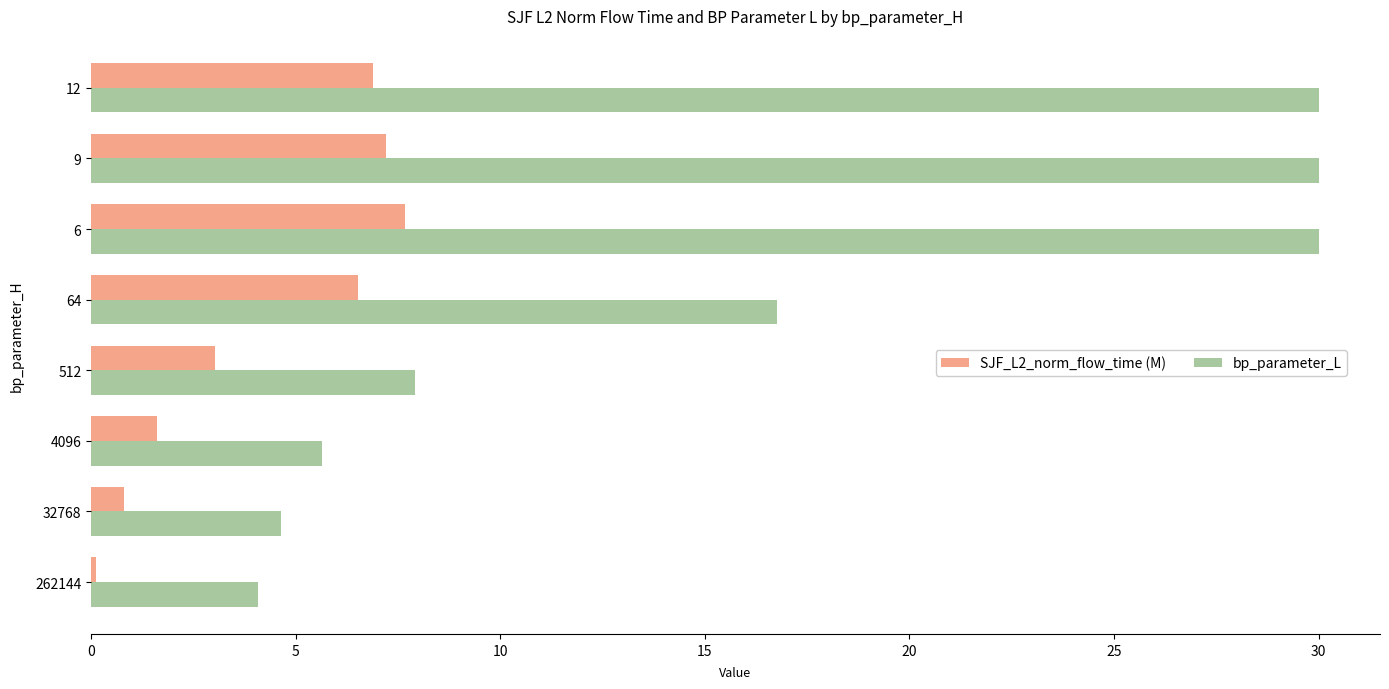

What is the spread (max minus min) of values at 64?

10.3